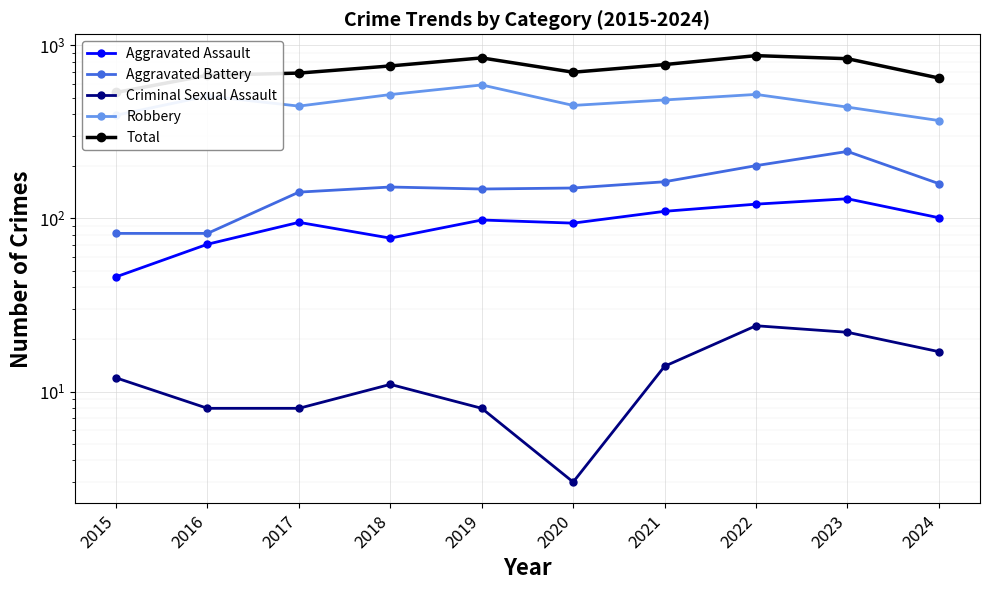

Where is the first local maximum for Aggravated Battery?

2018